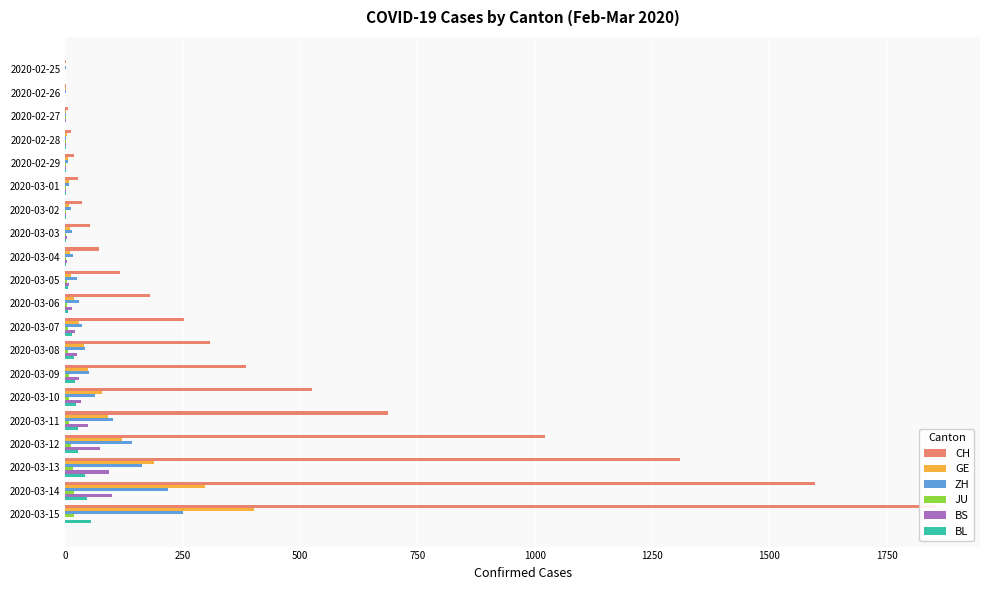

Rank the series at 2020-02-28 from highest to lowest value.

CH, GE, ZH, JU, BS, BL